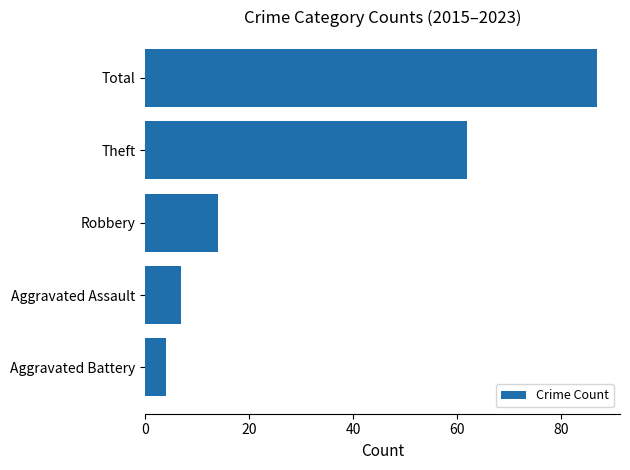

Reading bottom to top, extract all data points from this chart.

4	7	14	62	87